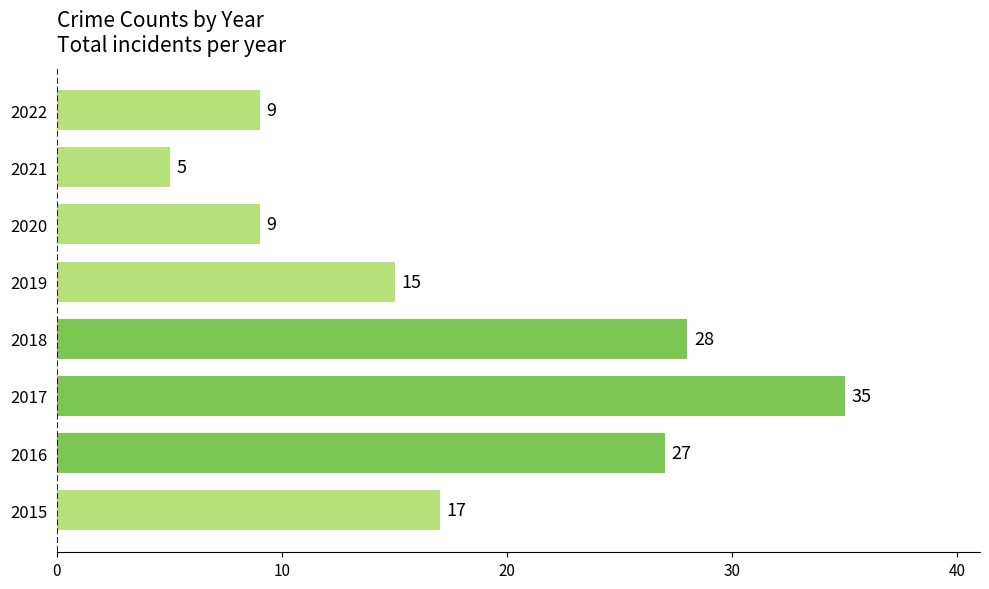

What value does the data have at 2019, to the nearest 10?

20